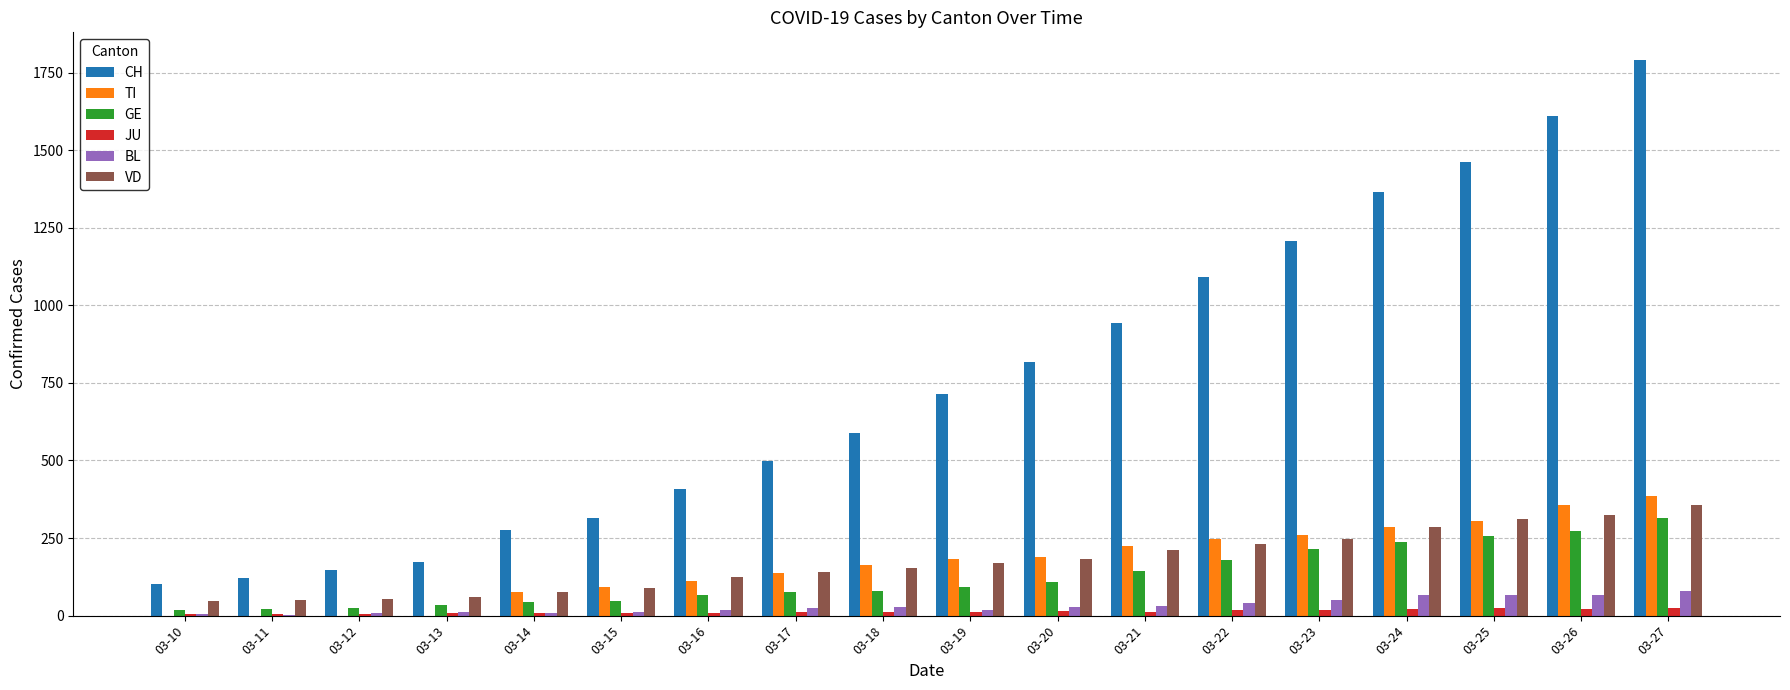

How many data points does each series have?

18